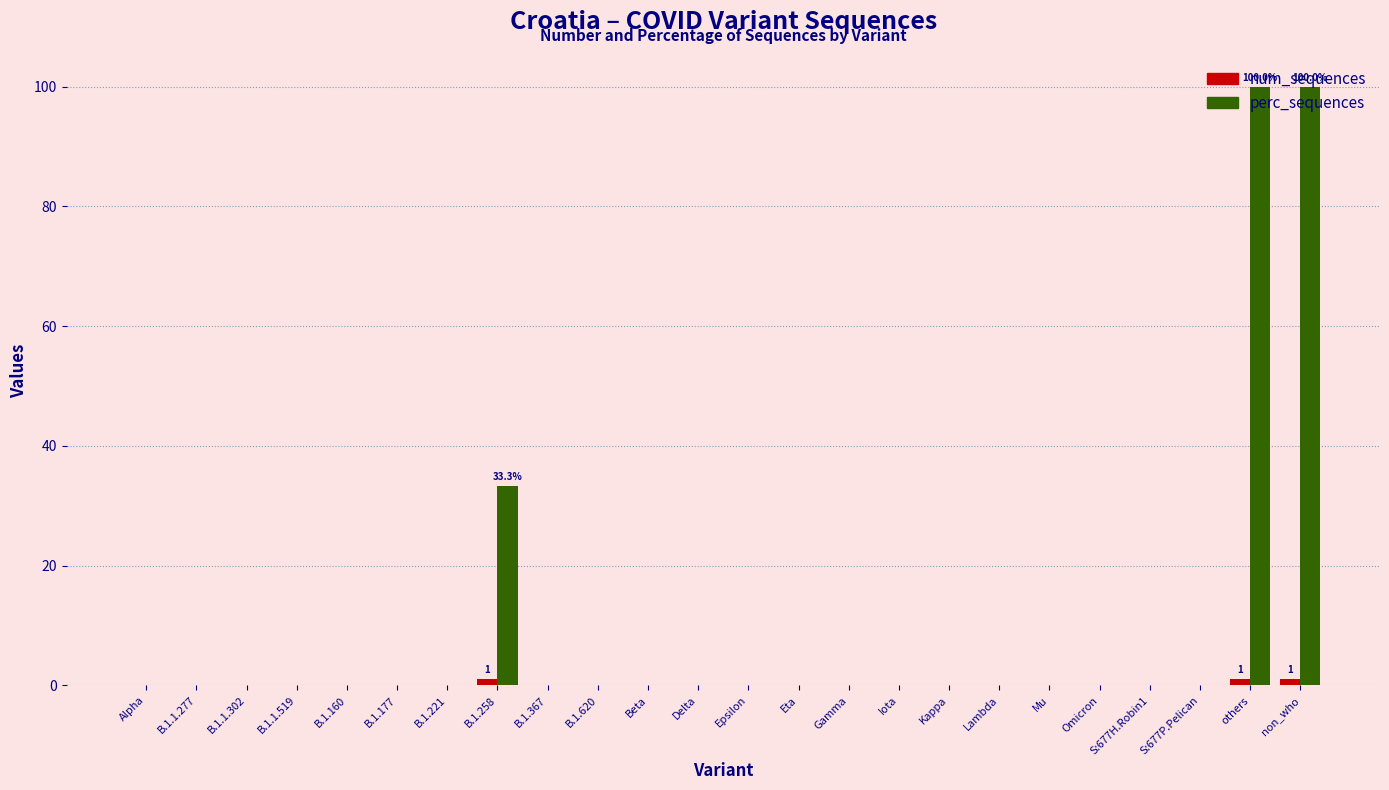

Which series has the largest total across all categories?

perc_sequences